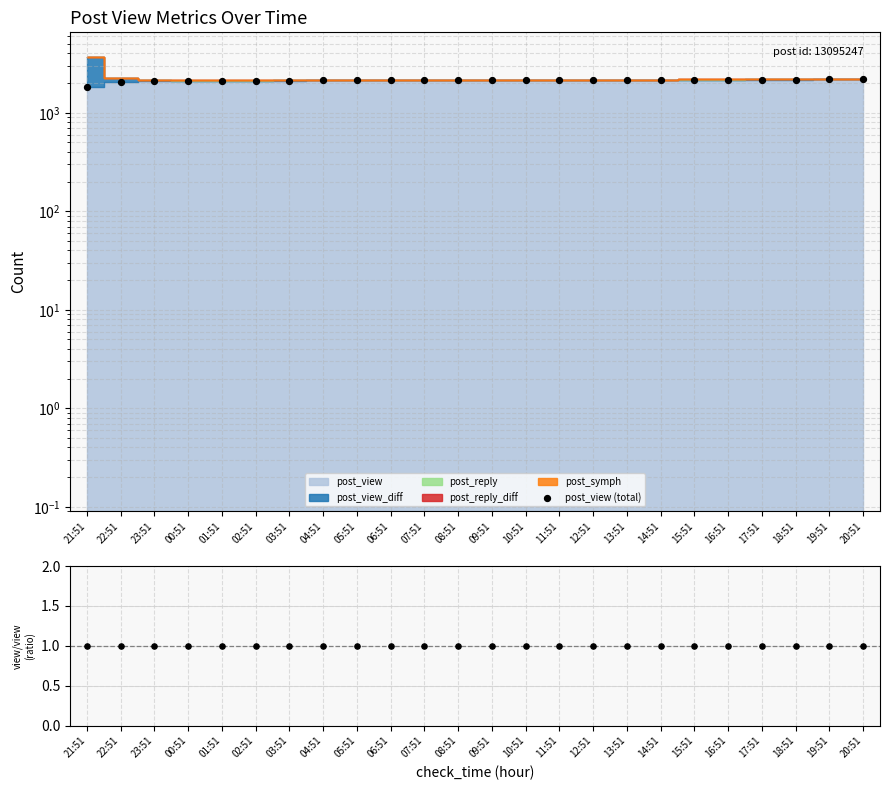

Which has a higher value, 08:51 or 02:51?

08:51